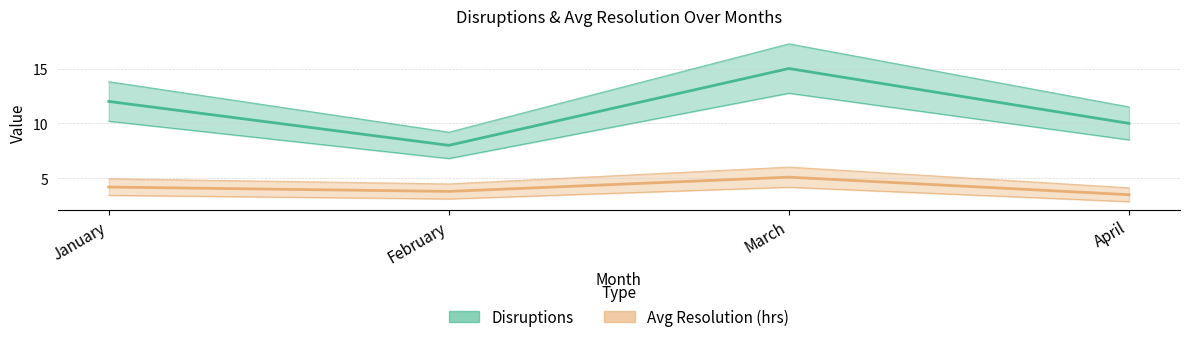

How many lines are shown in the chart?

2